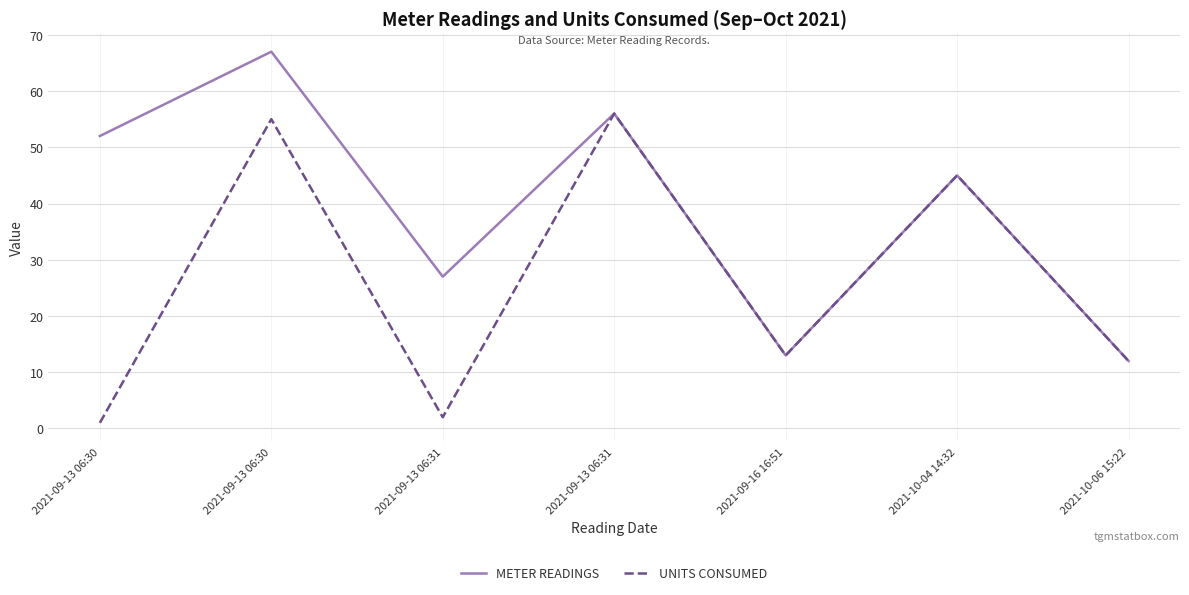

What is the label of the 3rd point from the left?

2021-09-13 06:31